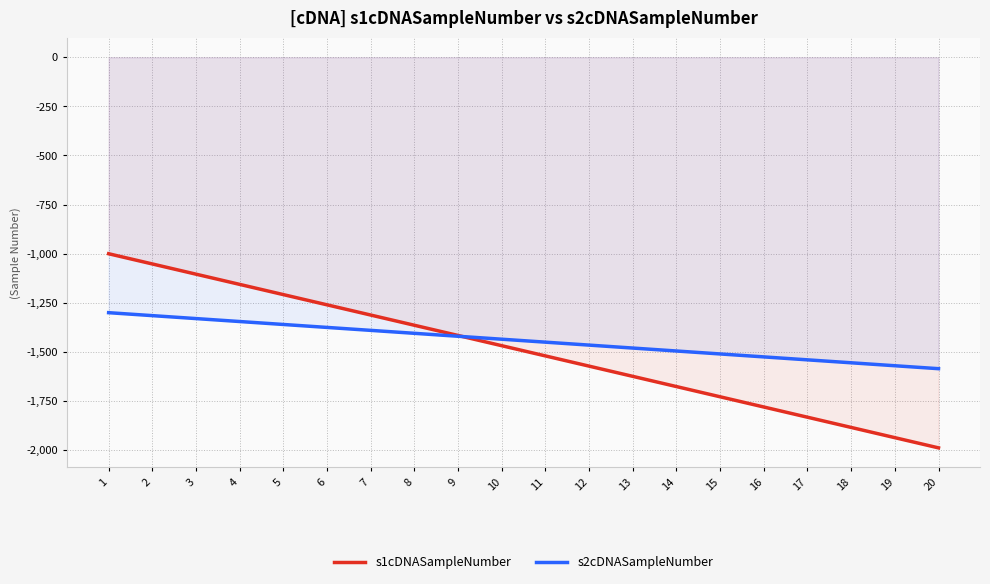

Between which two adjacent categories do s1cDNASampleNumber and s2cDNASampleNumber first intersect?

9 and 10